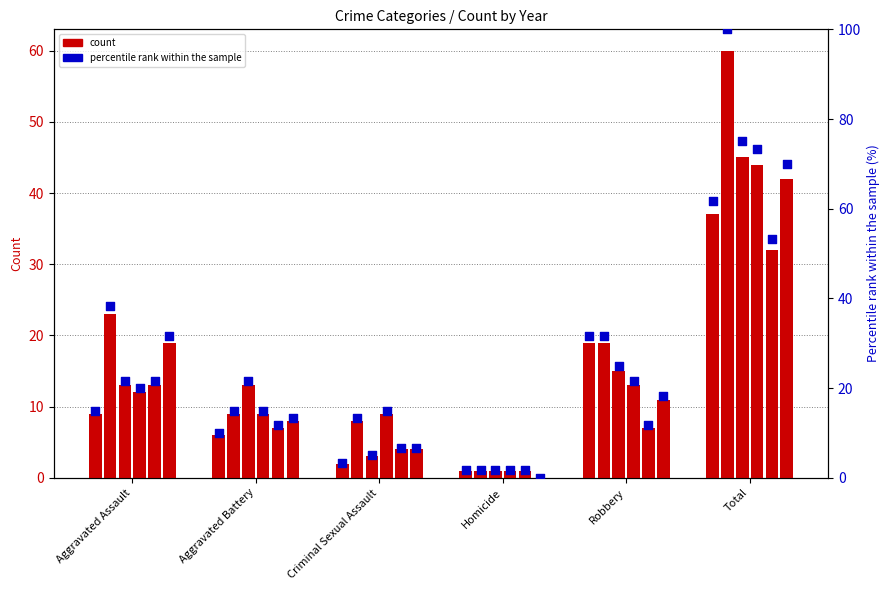

What is the change in value from Aggravated Assault to Criminal Sexual Assault?

-11.7